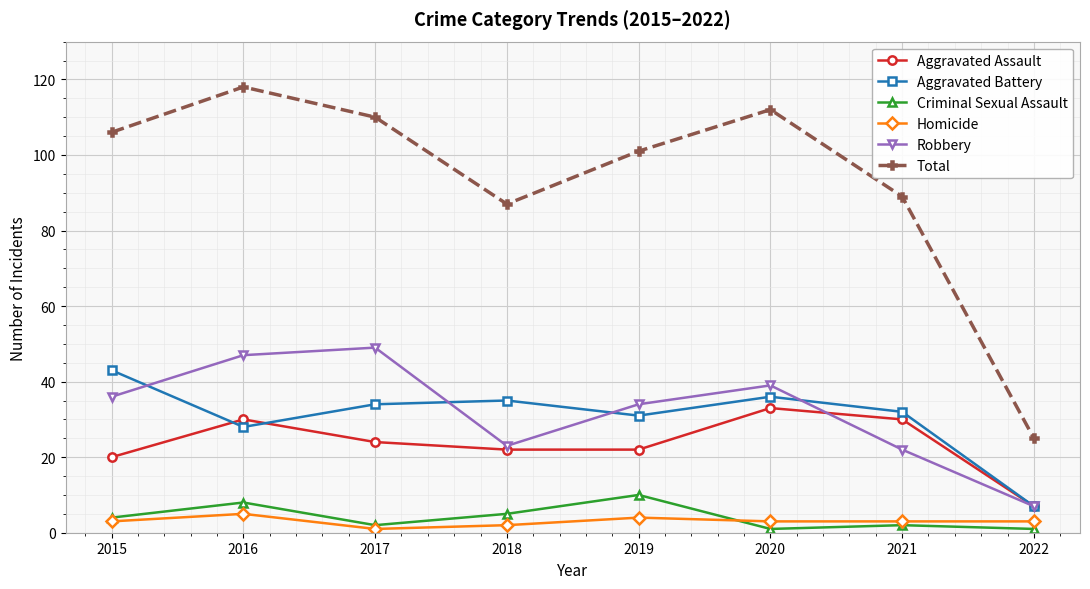

What is the total value across all series at 2018?

174